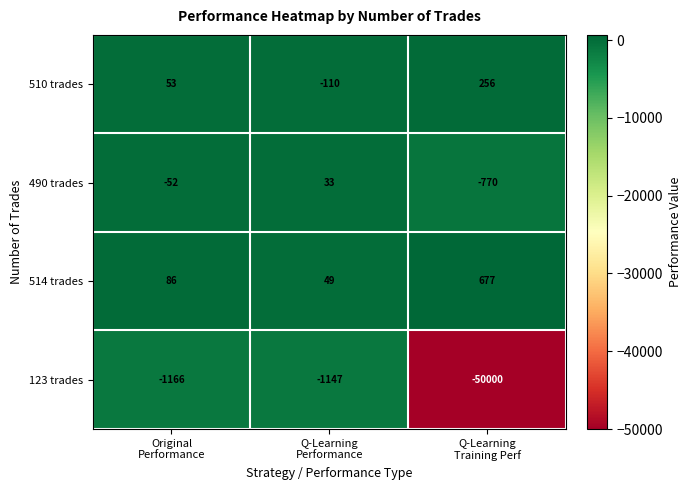

Rank the series by their maximum value, from highest to lowest.

514 trades, 510 trades, 490 trades, 123 trades